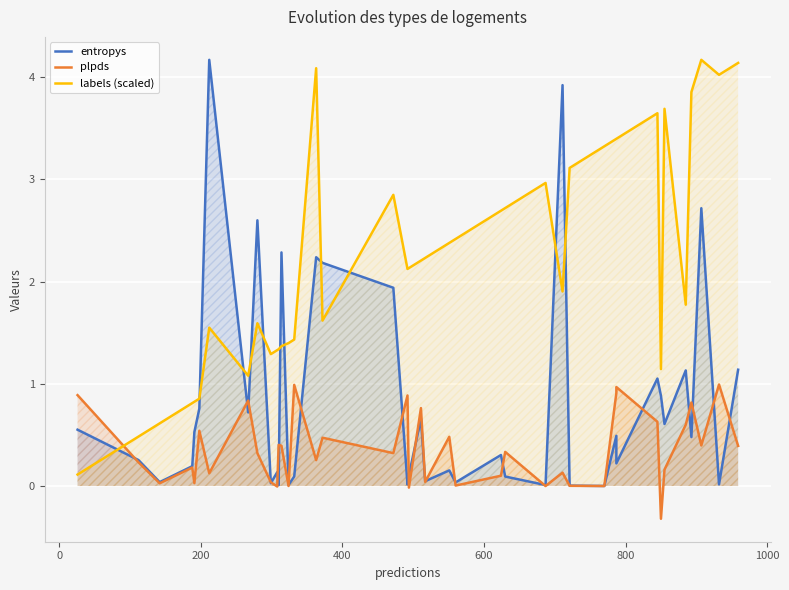

Count the number of data series in this chart.

3